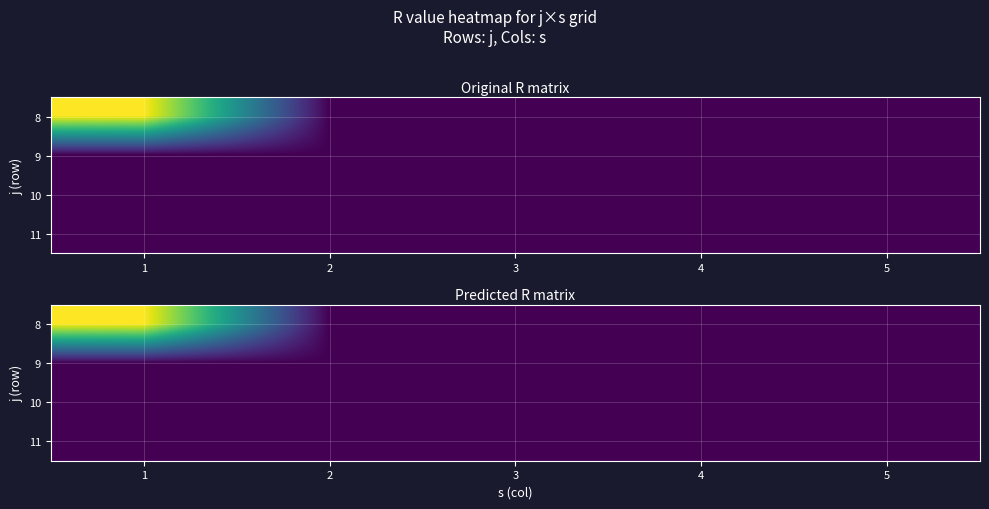

At which category is the sum across all series the highest?

1